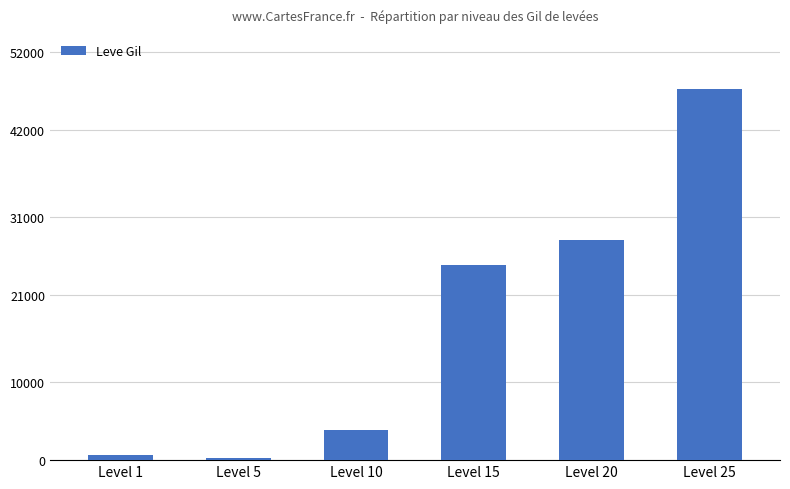

What is the difference between the maximum and minimum values?

46980